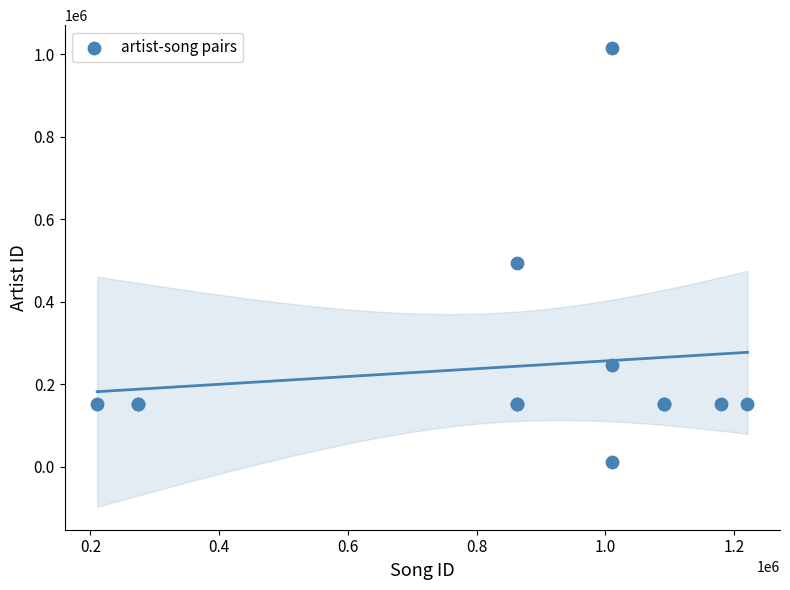

What Y value in the scatter plot is closest to 512848?

493436